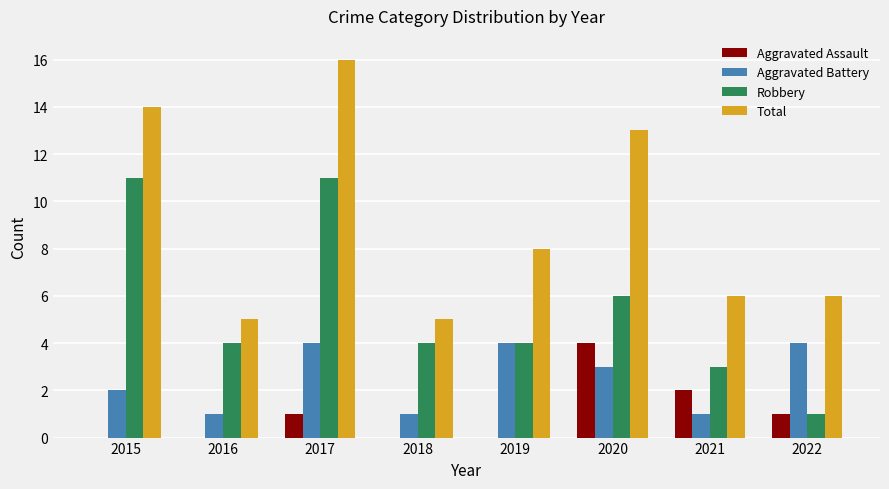

Which series changed the most between 2017 and 2021?

Total